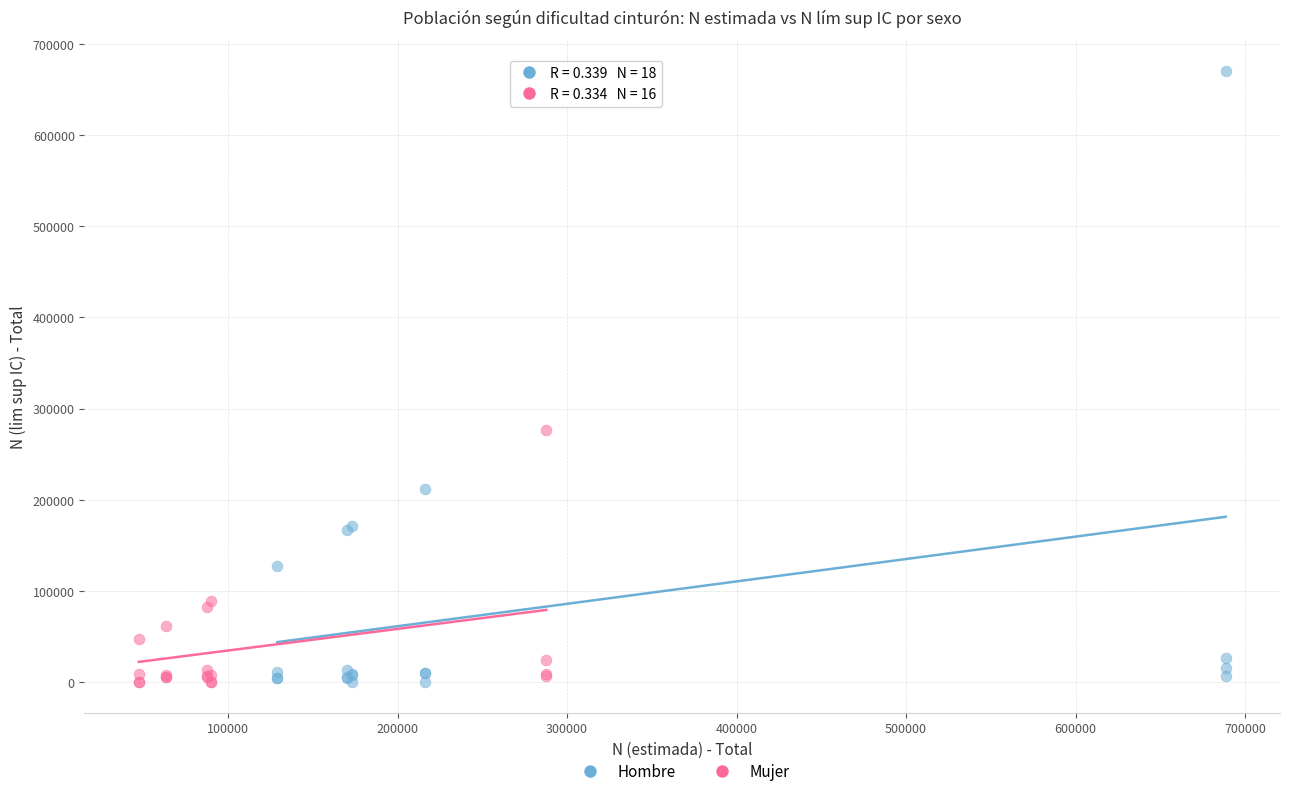

Which series contains the highest Y value?

Hombre